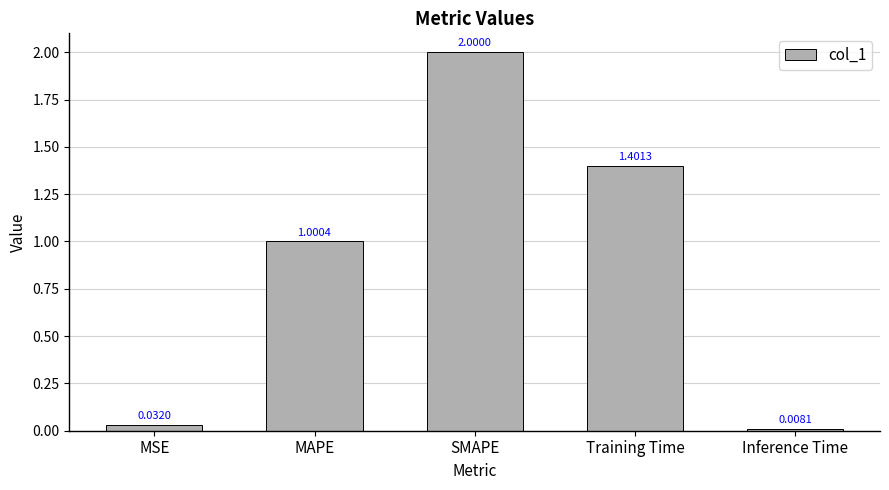

Where does the data first go above 1?

MAPE